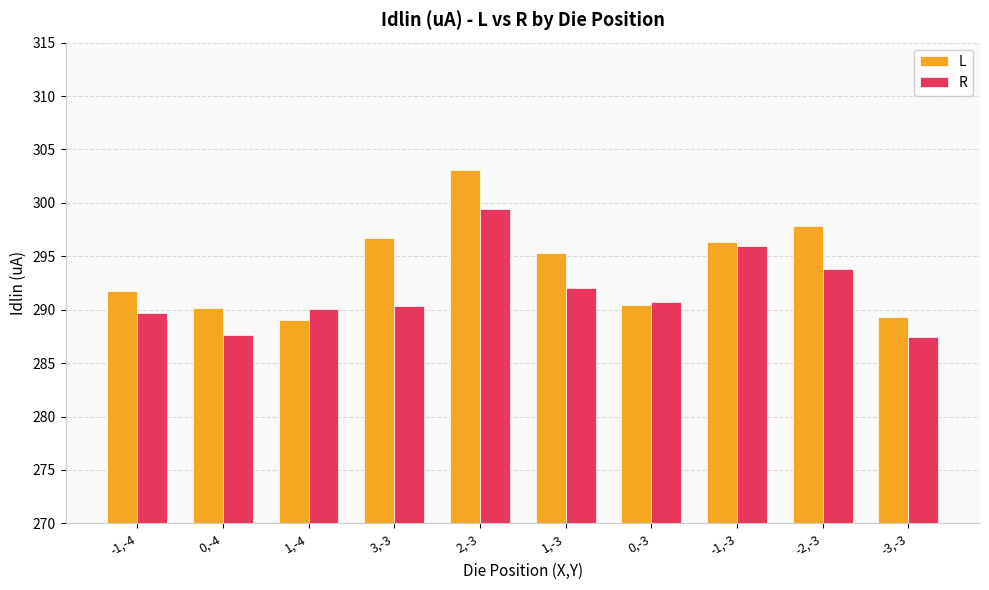

Rank the series at 2,-3 from lowest to highest value.

R, L